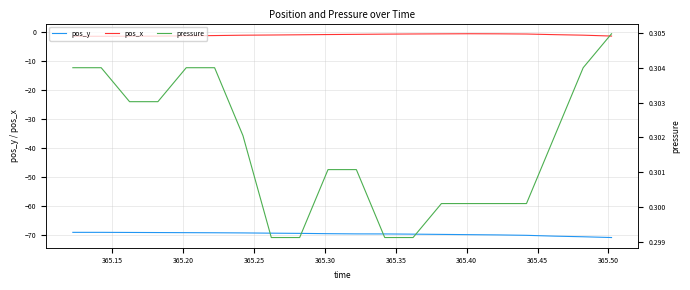

How many categories are shown in the chart?

20